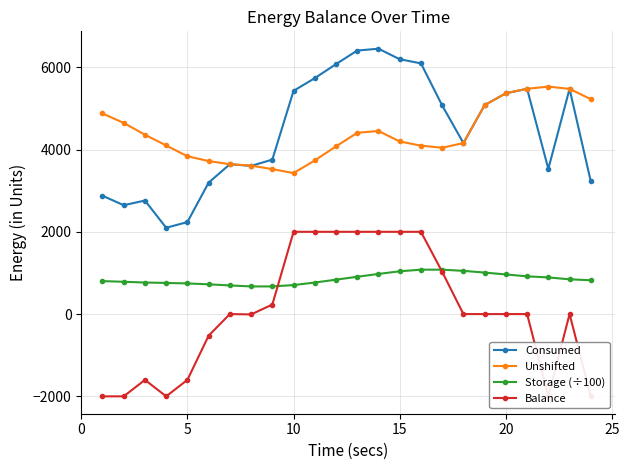

Rank the series by their maximum value, from highest to lowest.

Consumed, Unshifted, Balance, Storage (÷100)